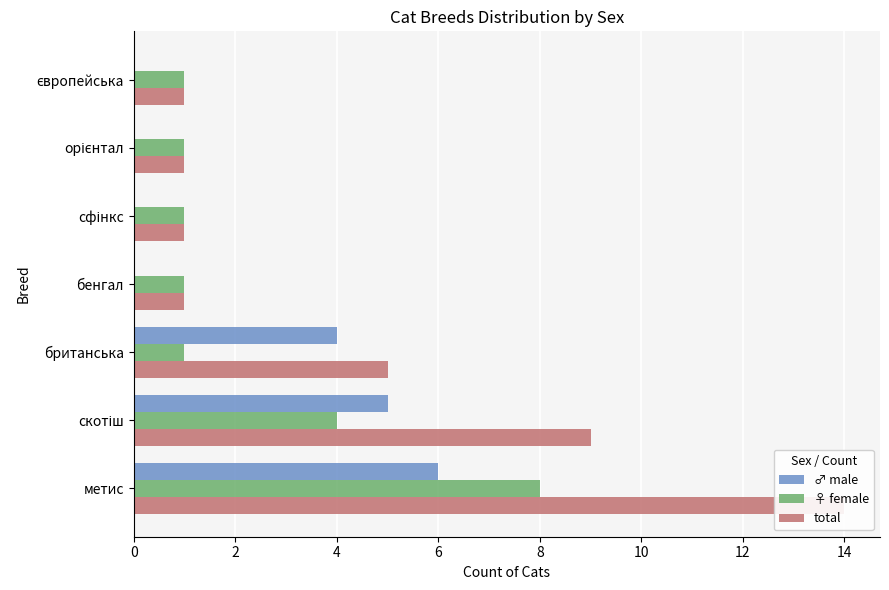

What is the highest value of the total series?

14